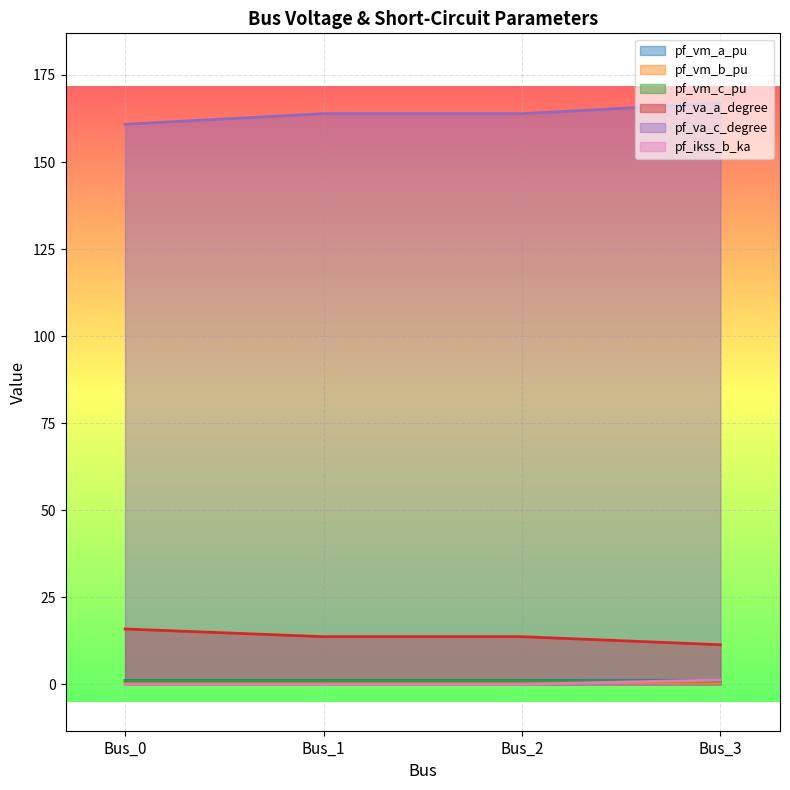

True or false: pf_vm_a_pu has a value of 1.1 at Bus_1.

True